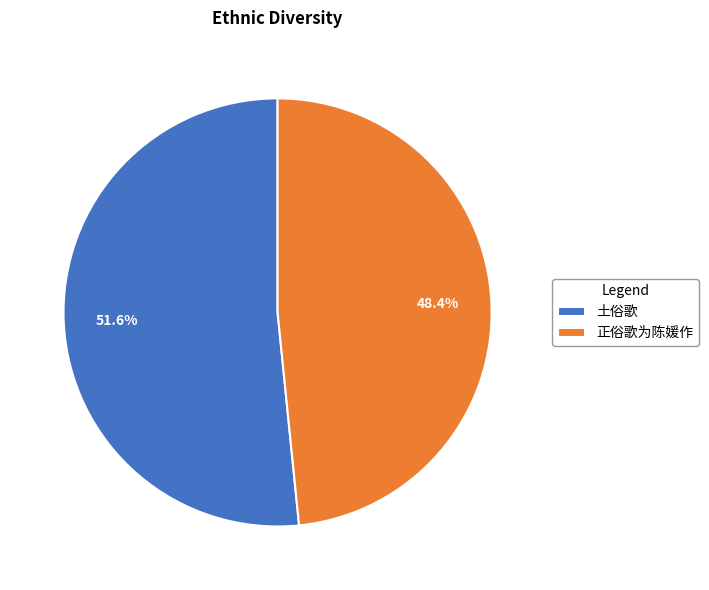

How many segments does this pie chart have?

2